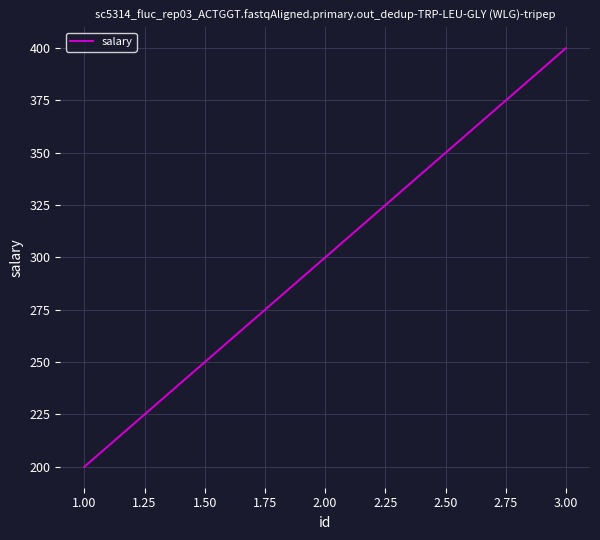

Does the chart have visible grid lines?

Yes